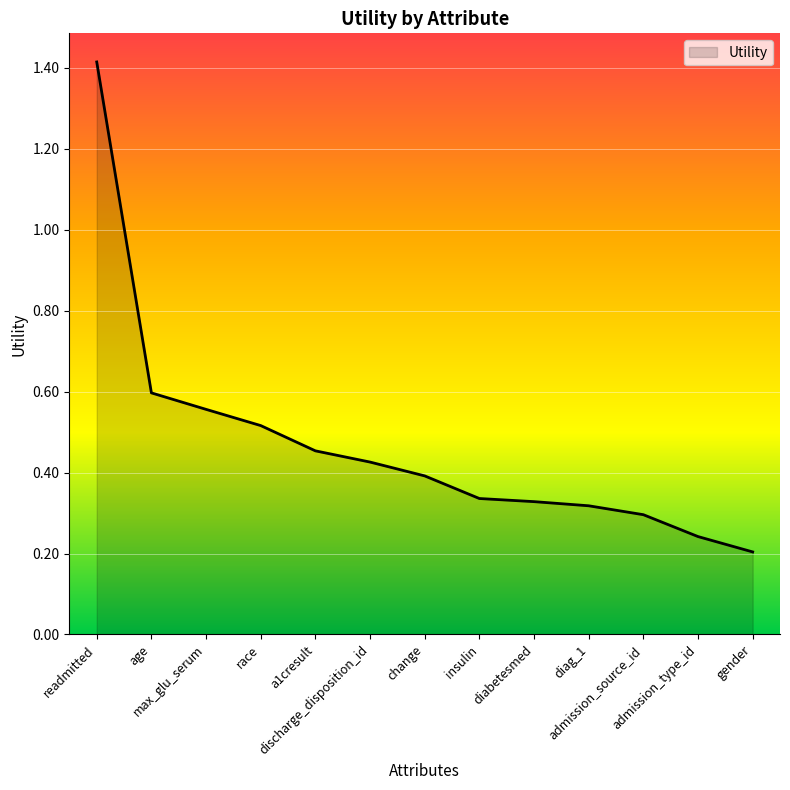

What is the greatest value displayed?

1.4